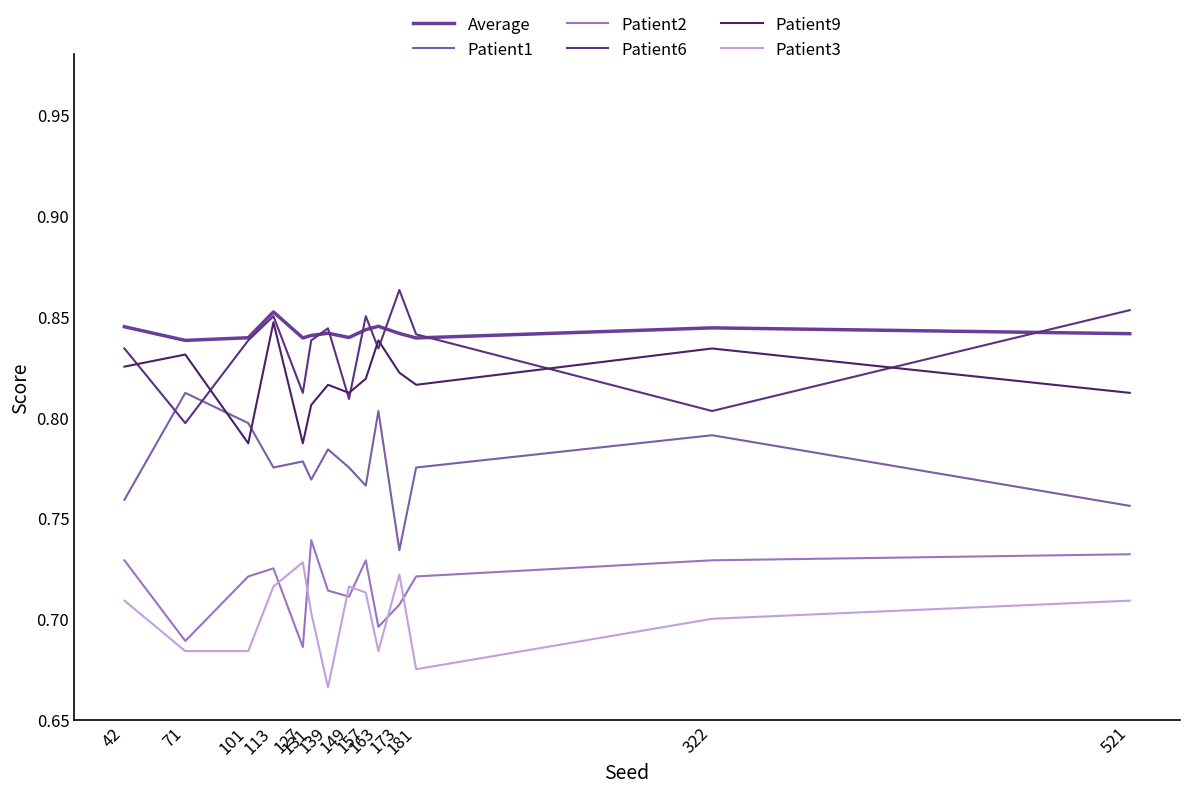

Reading right to left, extract all data points from this chart.

Average: 0.8	0.8	0.8	0.8	0.8	0.8	0.8	0.8	0.8	0.8	0.9	0.8	0.8	0.8
Patient1: 0.8	0.8	0.8	0.7	0.8	0.8	0.8	0.8	0.8	0.8	0.8	0.8	0.8	0.8
Patient2: 0.7	0.7	0.7	0.7	0.7	0.7	0.7	0.7	0.7	0.7	0.7	0.7	0.7	0.7
Patient6: 0.9	0.8	0.8	0.9	0.8	0.8	0.8	0.8	0.8	0.8	0.8	0.8	0.8	0.8
Patient9: 0.8	0.8	0.8	0.8	0.8	0.8	0.8	0.8	0.8	0.8	0.8	0.8	0.8	0.8
Patient3: 0.7	0.7	0.7	0.7	0.7	0.7	0.7	0.7	0.7	0.7	0.7	0.7	0.7	0.7